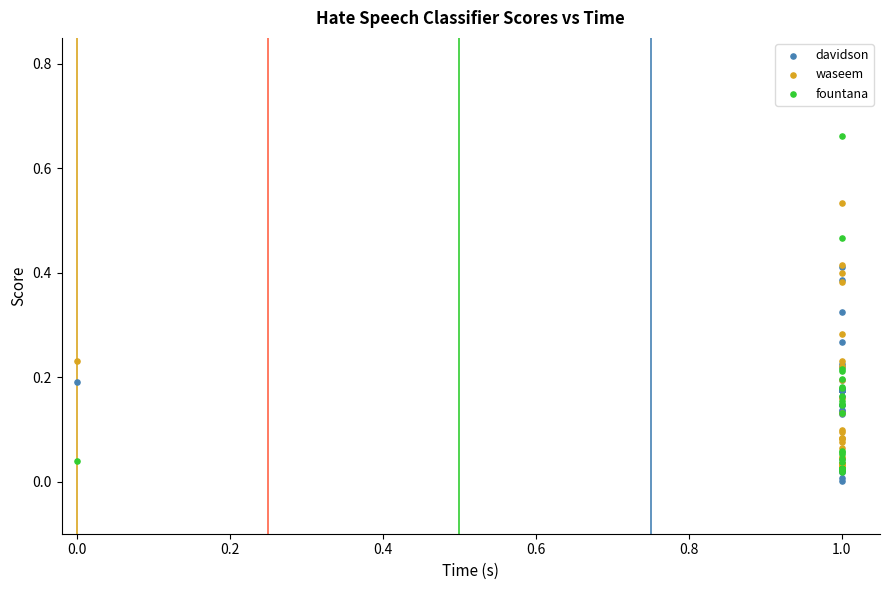

What are all the series names shown in the legend?

davidson, waseem, fountana